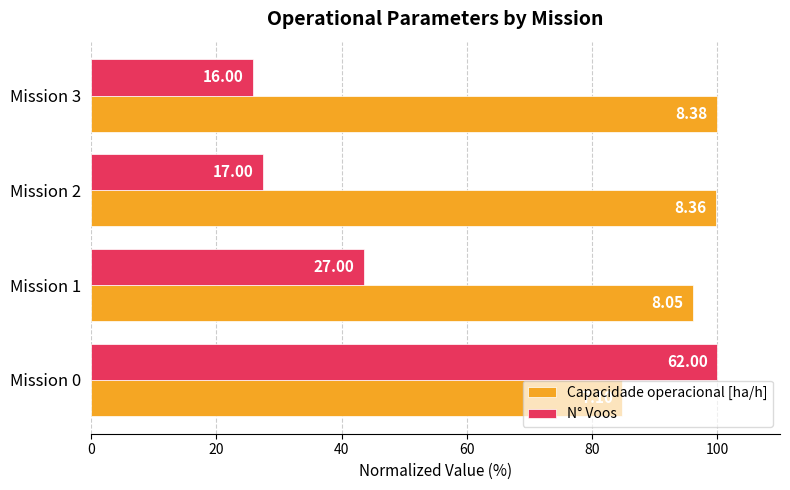

What is the value of the Capacidade operacional [ha/h] bar at the 4th from the left?

100.0